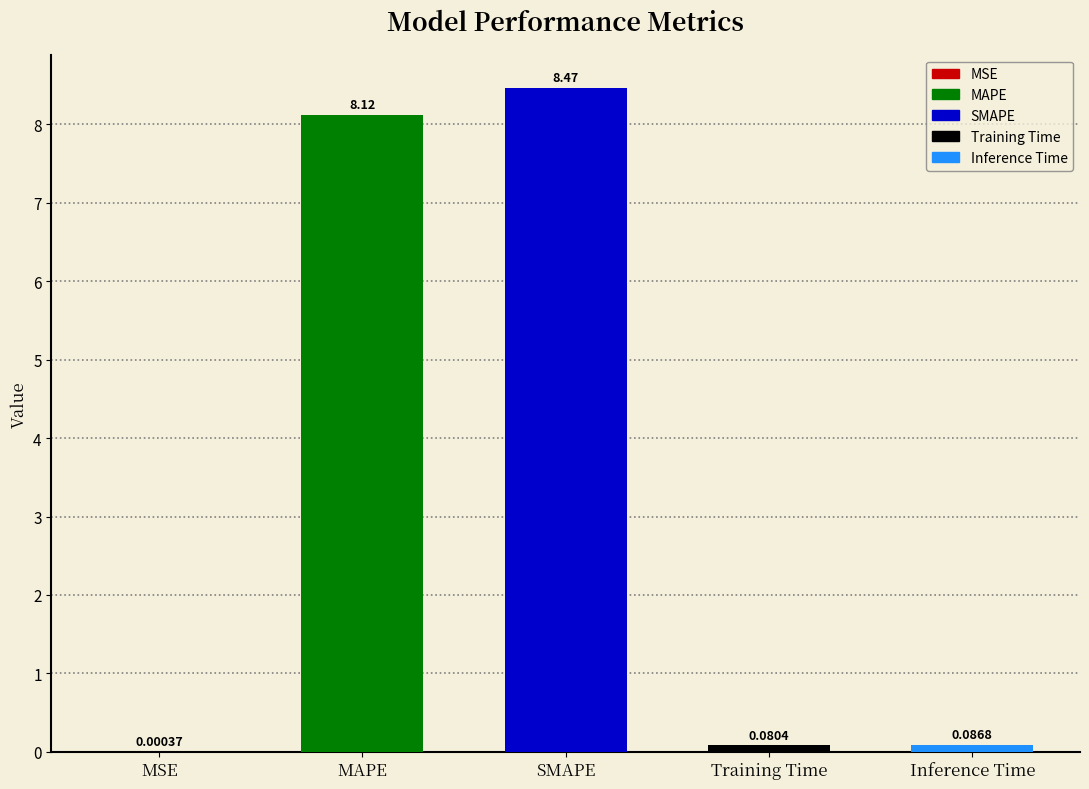

What is the greatest value displayed?

8.5